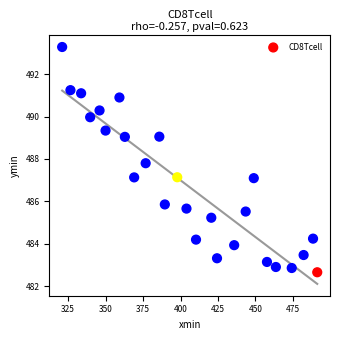

What is the range of Y values (max minus min)?

10.6